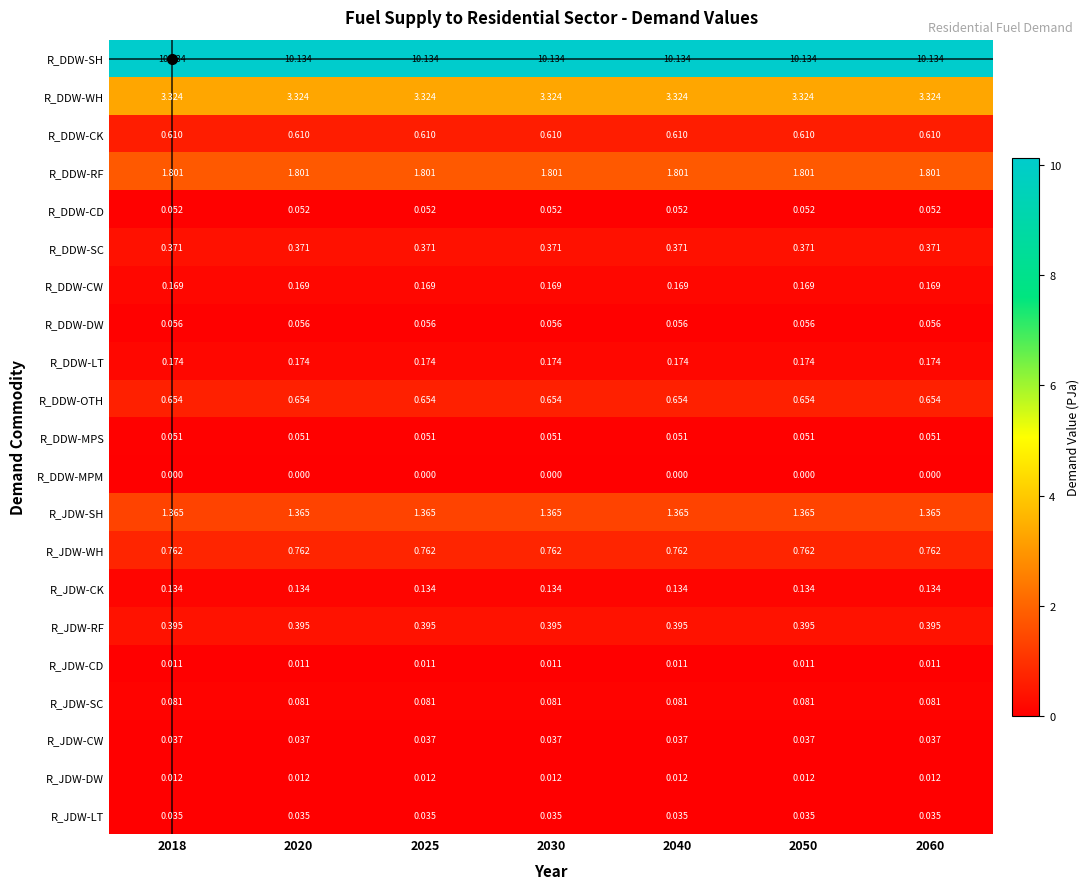

Which series has the largest total across all categories?

R_DDW-SH